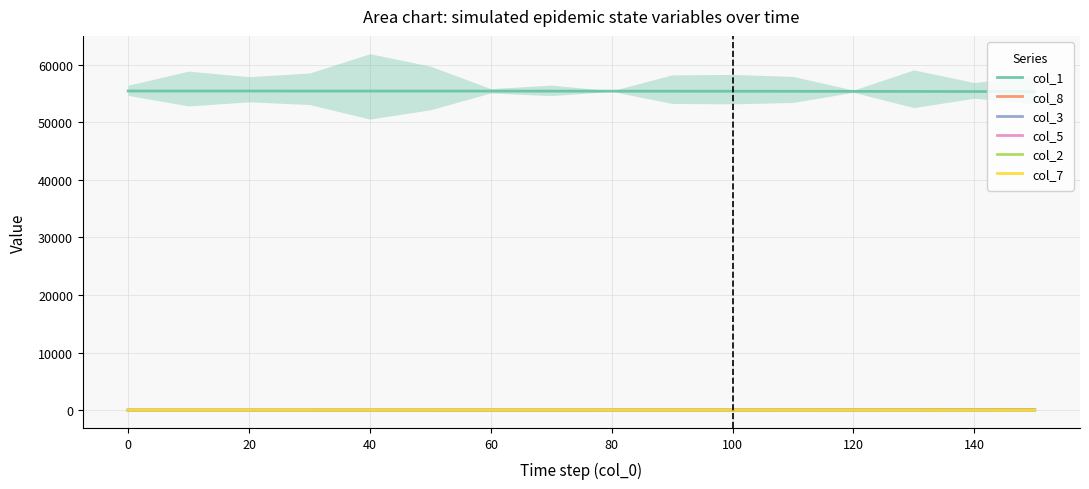

True or false: col_7 has more than 2 points higher than both neighbors.

False